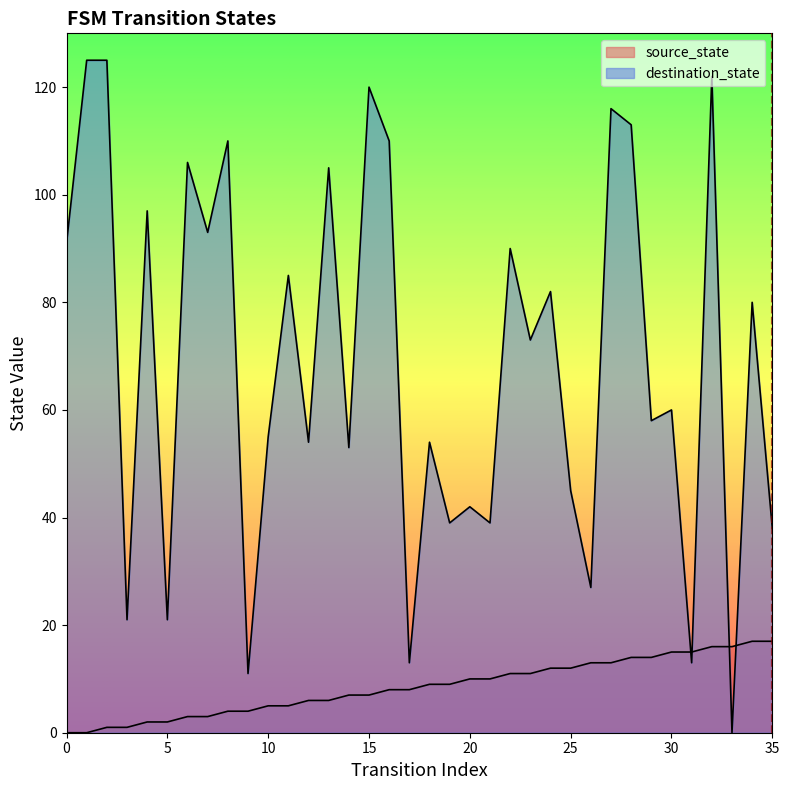

What is the approximate value of source_state at 16?

8